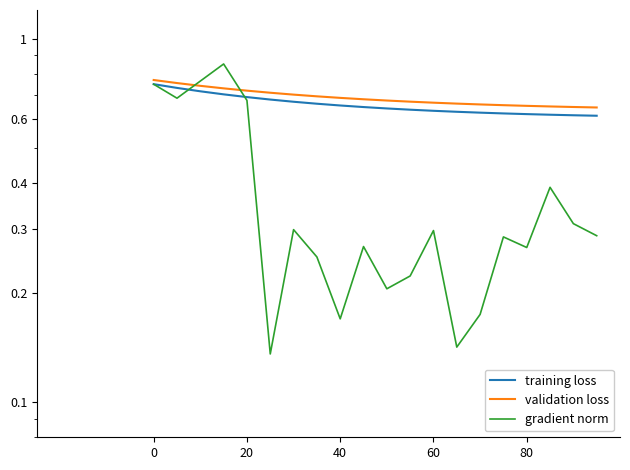

How many lines are shown in the chart?

3